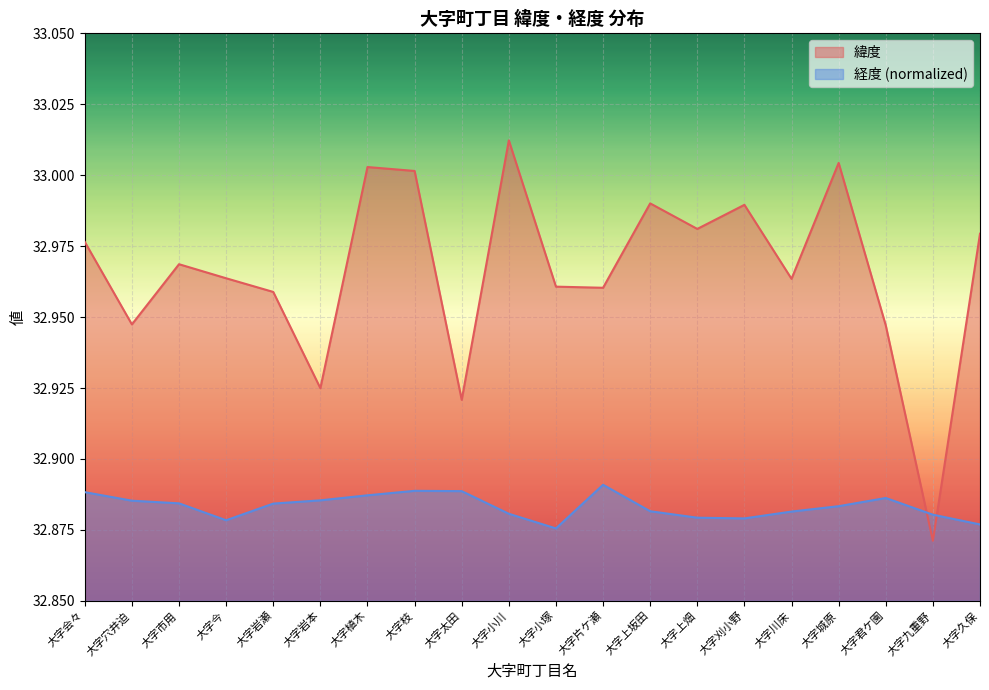

What are all the series names shown in the legend?

緯度, 経度 (normalized)